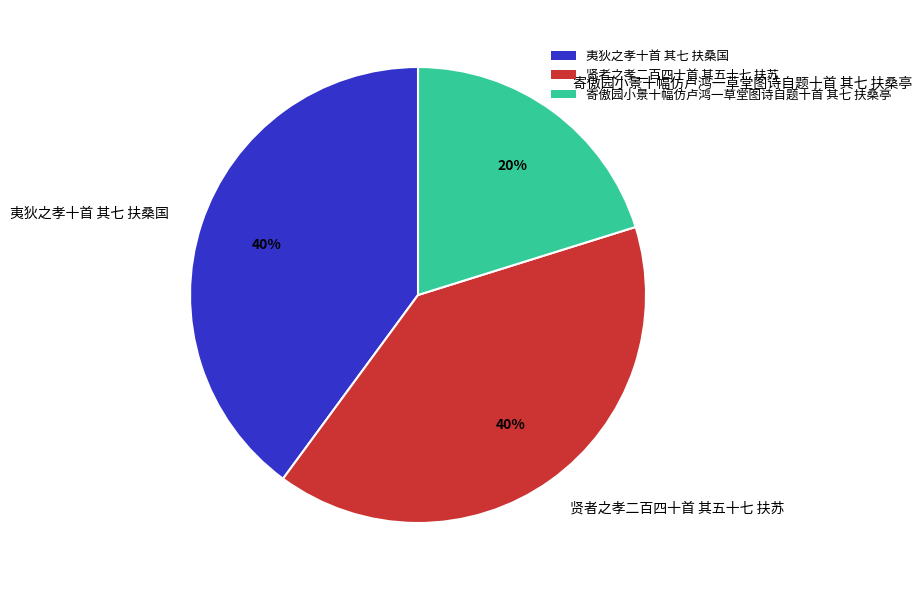

Is 寄傲园小景十幅仿卢鸿一草堂图诗自题十首 其七 扶桑亭 the majority of the pie?

No